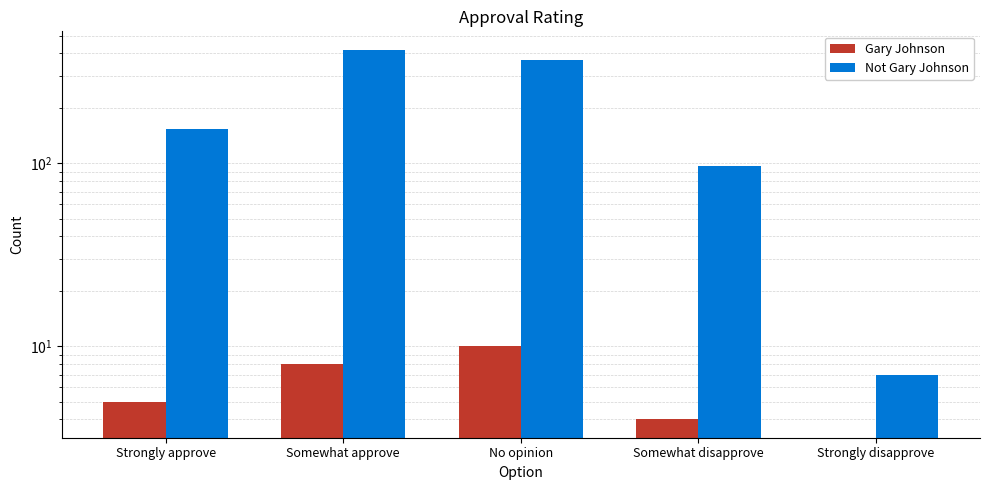

What is the total value across all series at Somewhat disapprove?

101